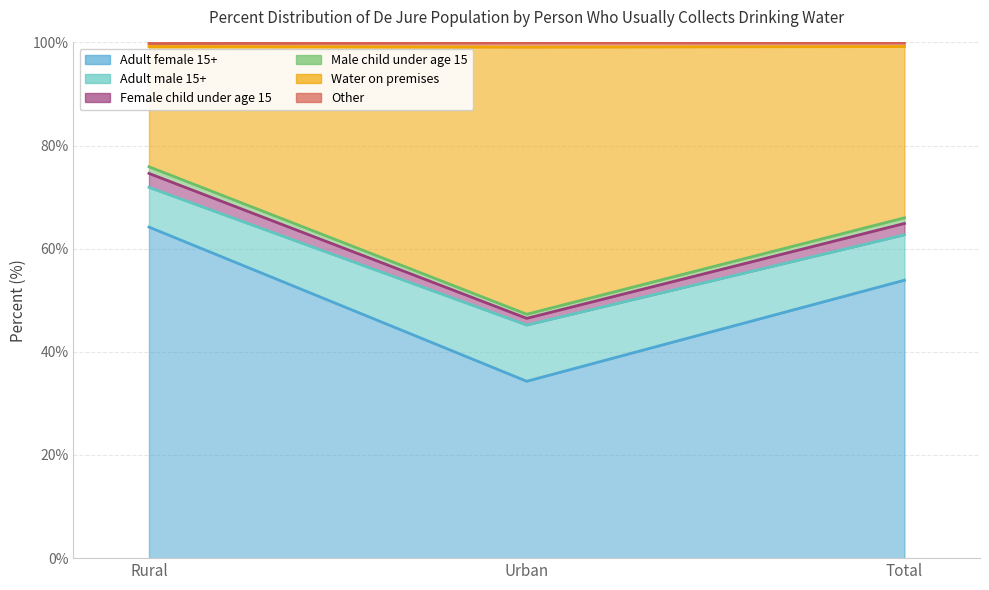

What position from the right is Urban?

2